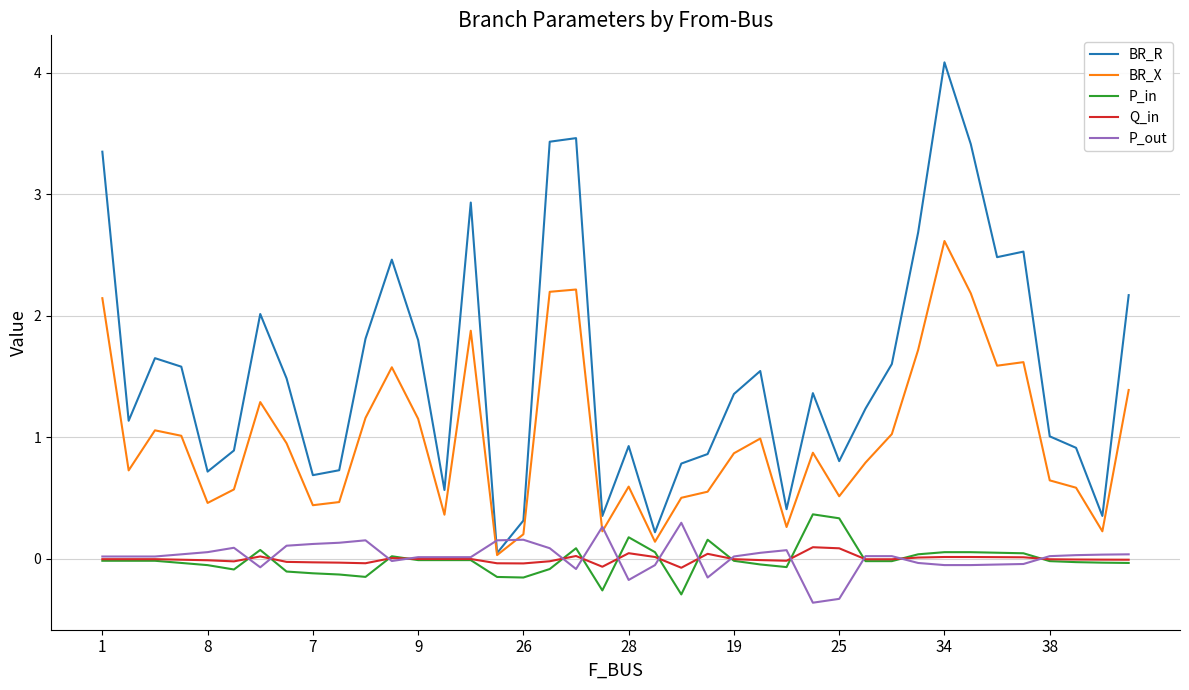

Which series has the largest total across all categories?

BR_R